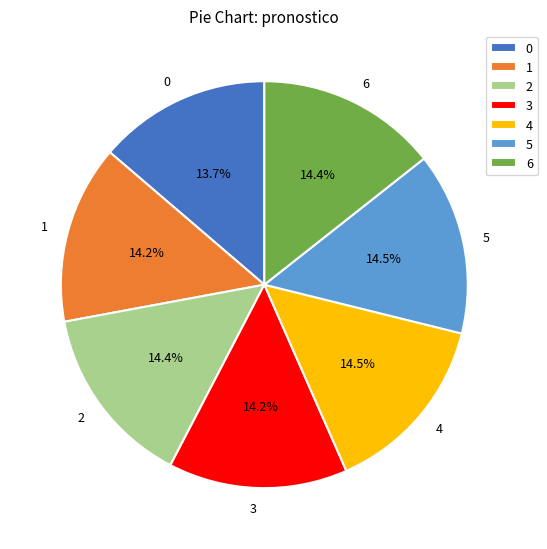

Approximately how many times larger is the value at 6 compared to 3?

1.0